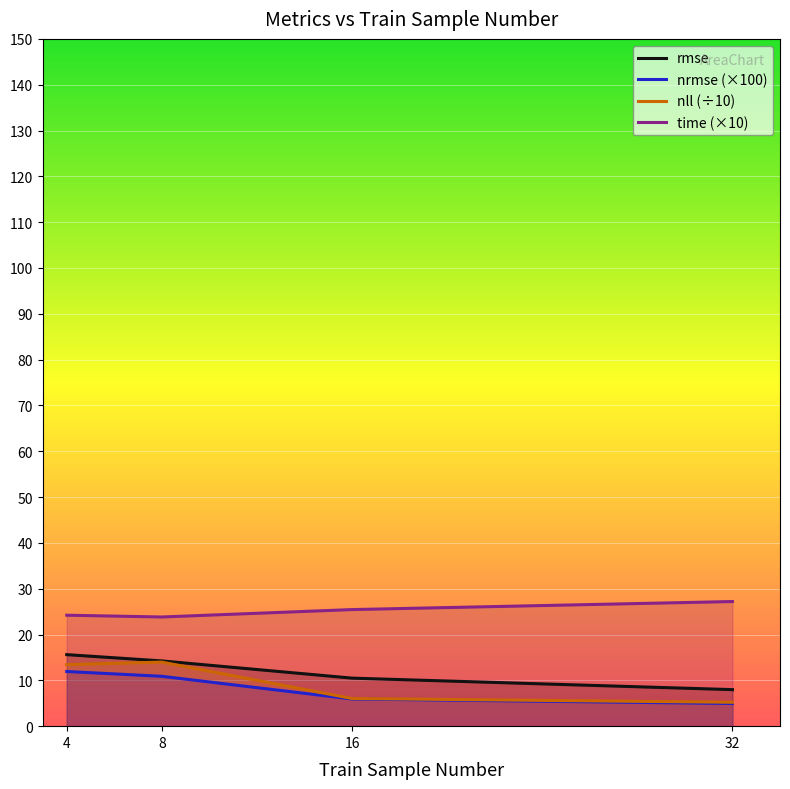

How many lines are shown in the chart?

4